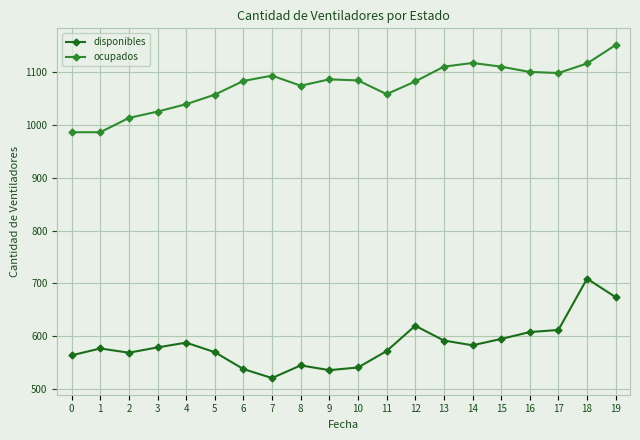

What is the spread (max minus min) of values at 8?

529